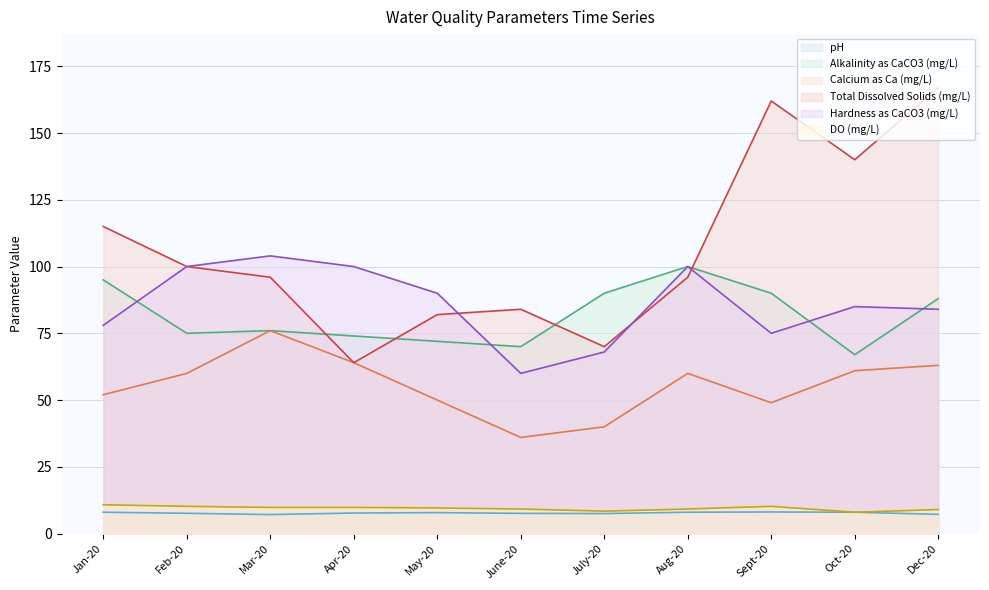

At how many categories does at least one series exceed 102?

5